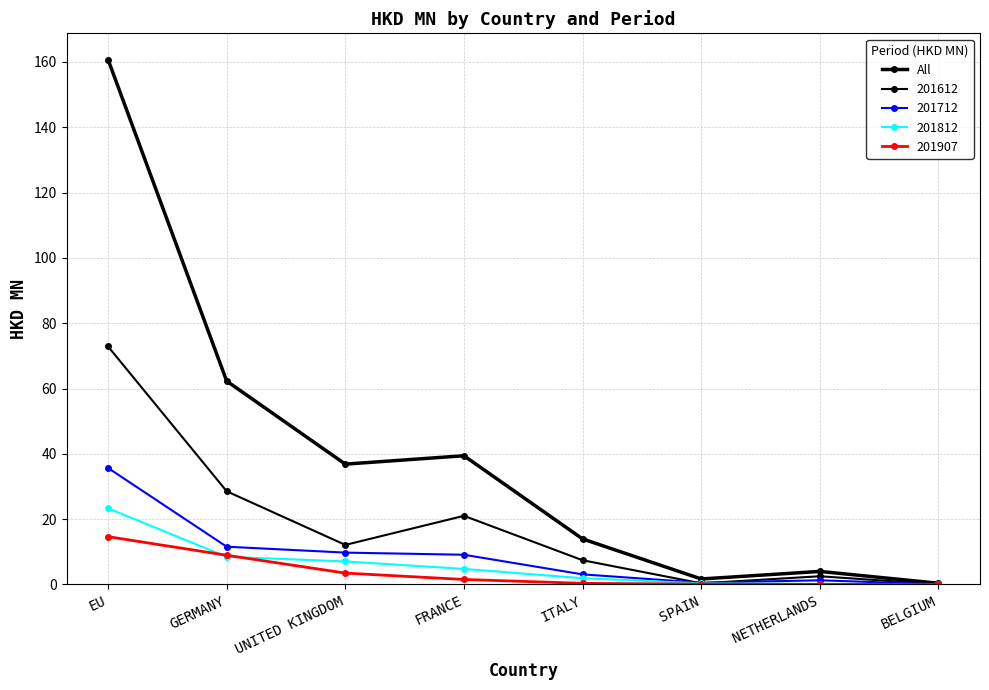

Is this an area chart (filled region under the line)?

No